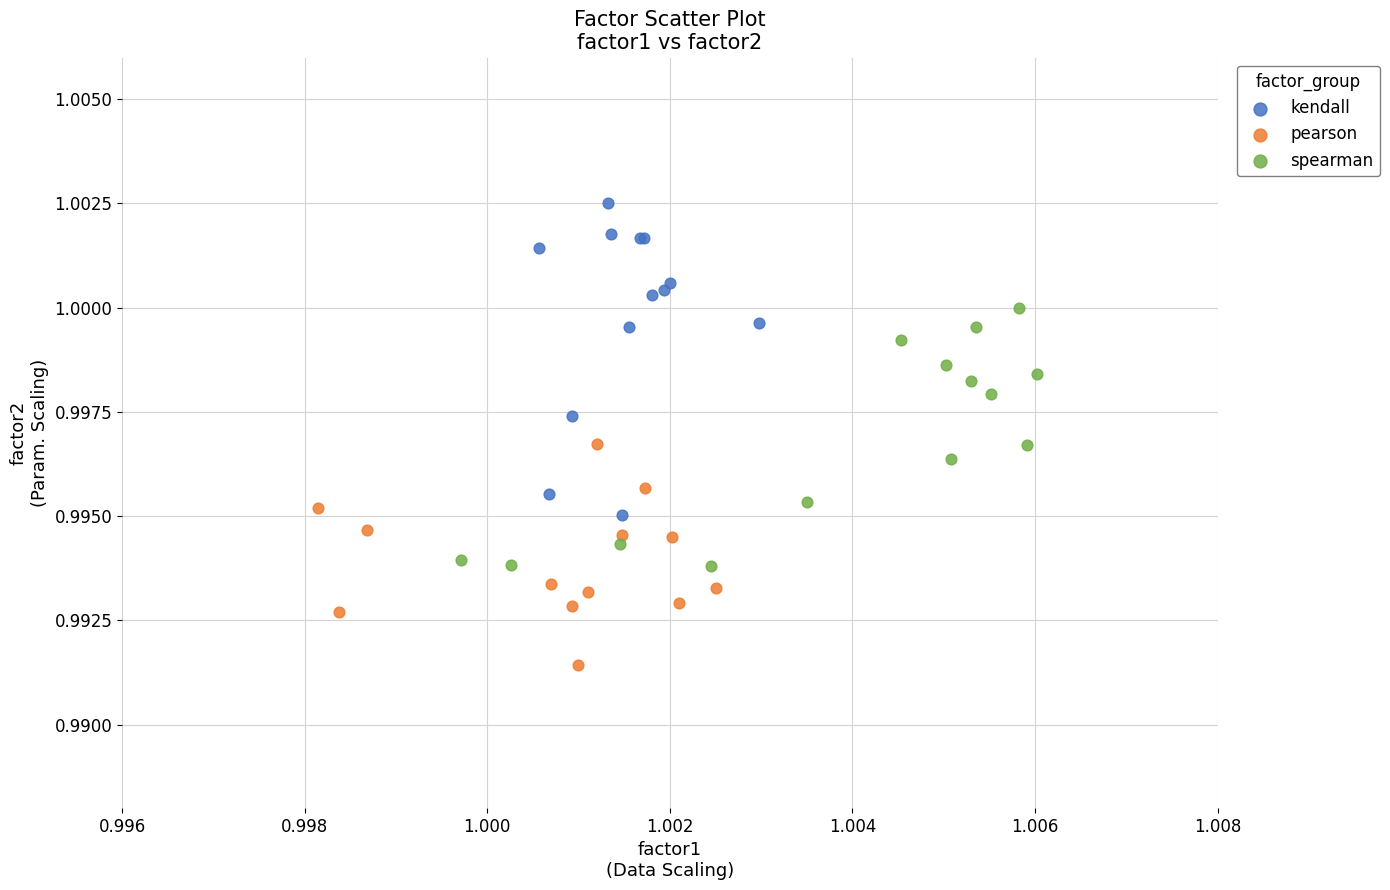

Which series reaches the maximum Y coordinate?

kendall